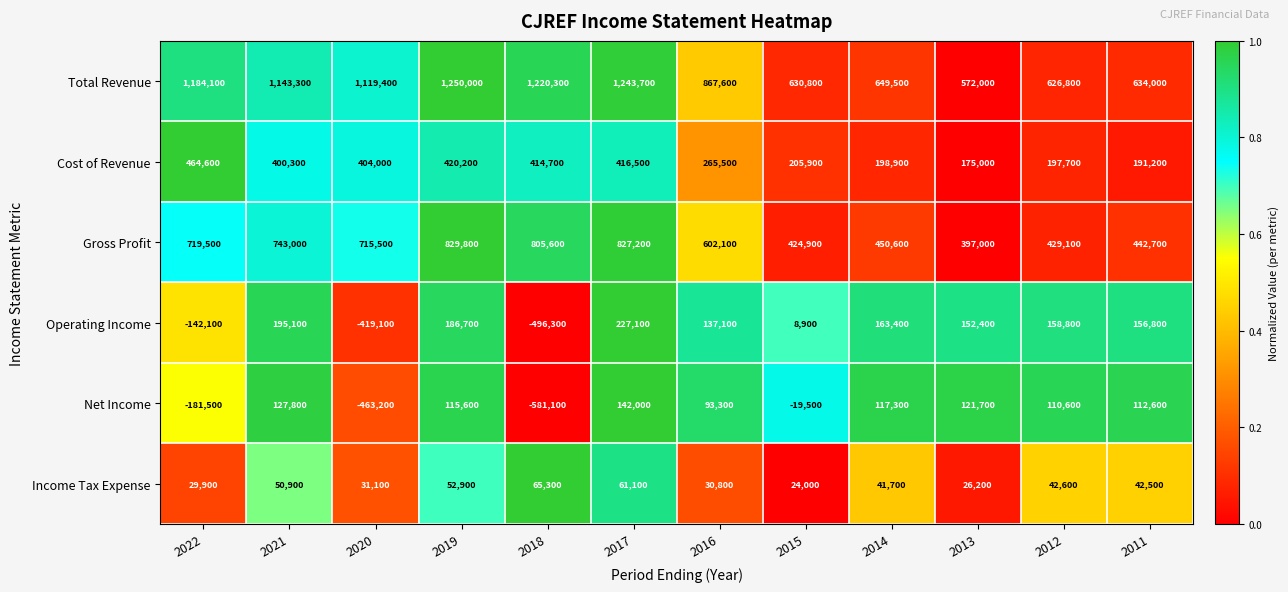

The value of Total Revenue at 2017 is 1243700. True or false?

True